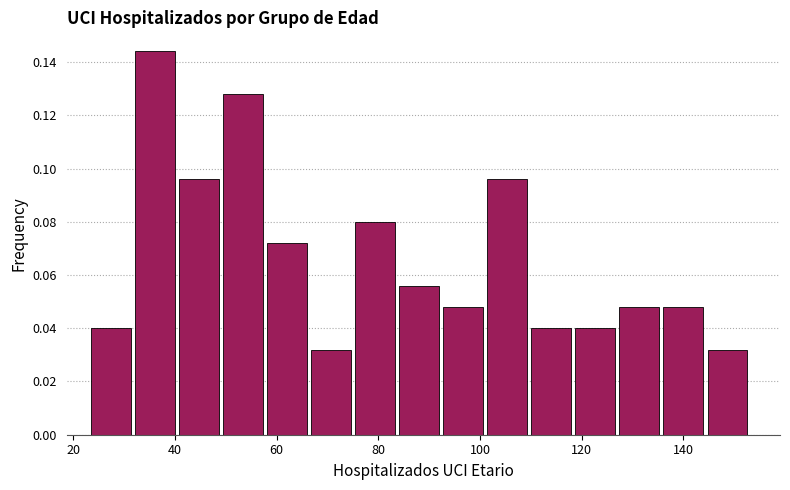

Reading left to right, transcribe this chart: for each bar, give the range it covers on the x-axis and its height. Neither the bar edges nor the heights are printed on the chart, so give them approximately, as read against the axes.

24 to 32: 0.040
32 to 40: 0.144
40 to 50: 0.096
50 to 58: 0.128
58 to 66: 0.072
66 to 76: 0.032
76 to 84: 0.080
84 to 92: 0.056
92 to 102: 0.048
102 to 110: 0.096
110 to 118: 0.040
118 to 128: 0.040
128 to 136: 0.048
136 to 144: 0.048
144 to 154: 0.032